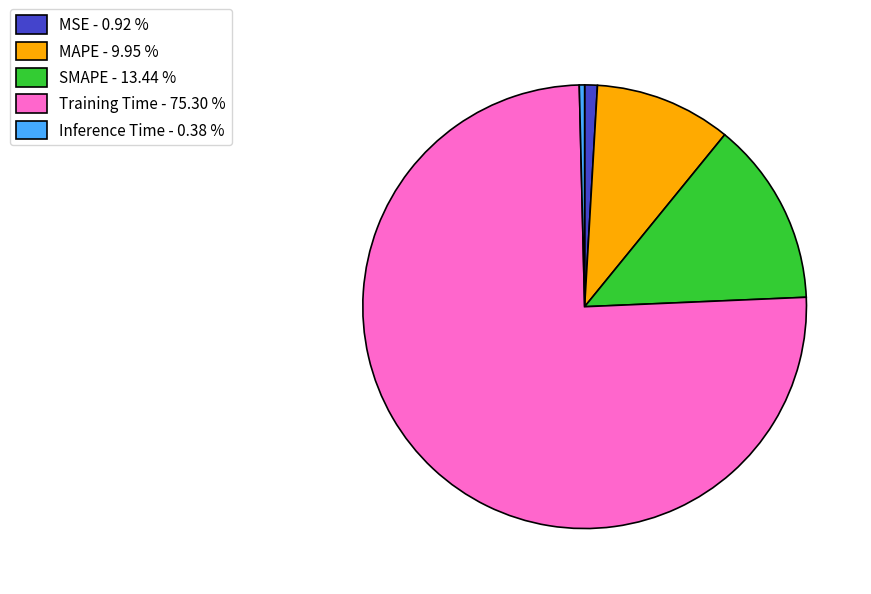

Which has a higher value, SMAPE or Inference Time?

SMAPE